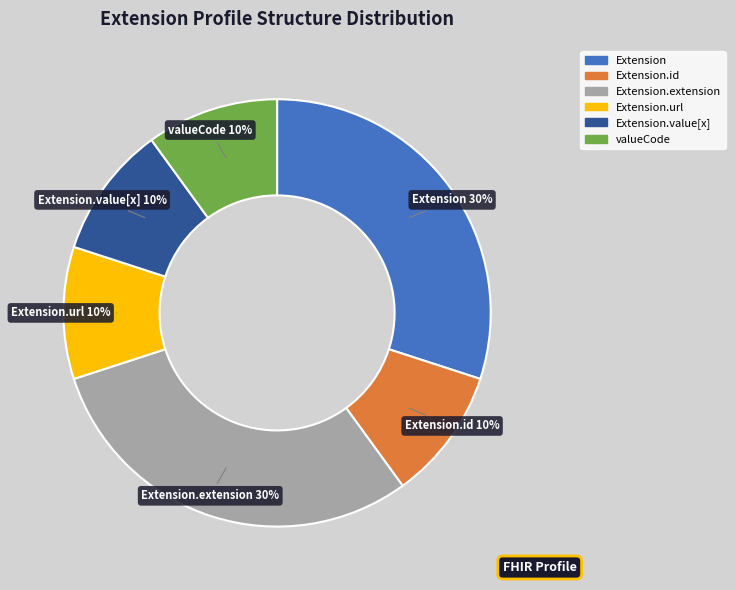

Is there any slice that represents more than half of the pie?

No